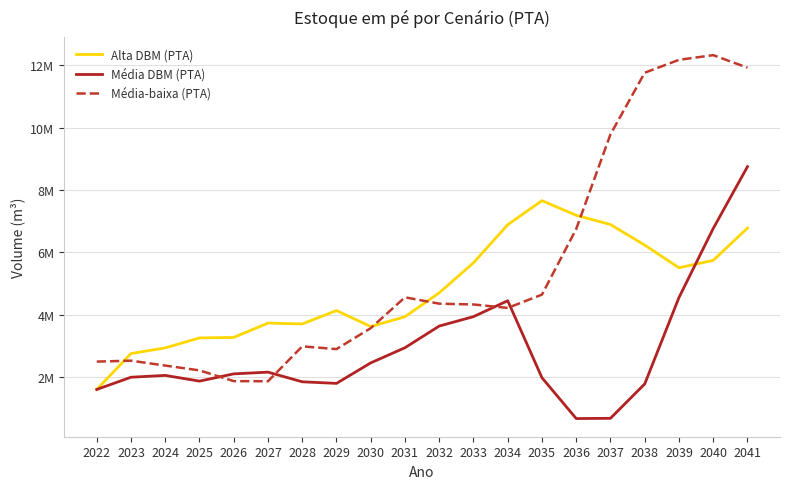

Is it true that Média-baixa (PTA) equals 9789026.5 at 2037?

True